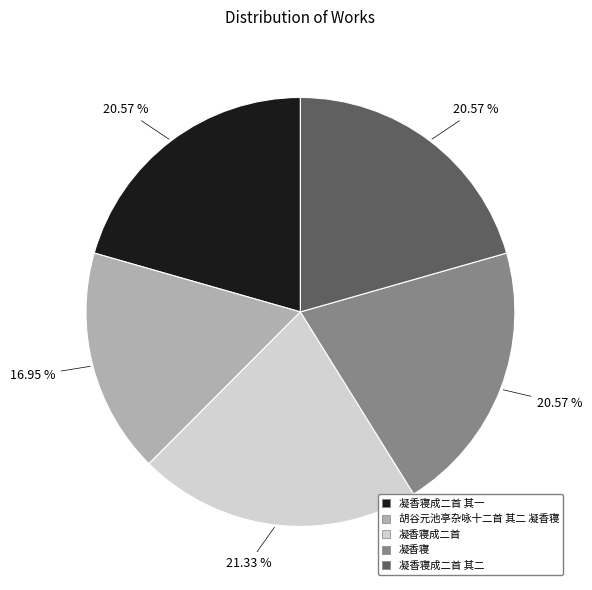

Combined, what portion of the pie is 凝香寝 and 胡谷元池亭杂咏十二首 其二 凝香寝?

37.5%